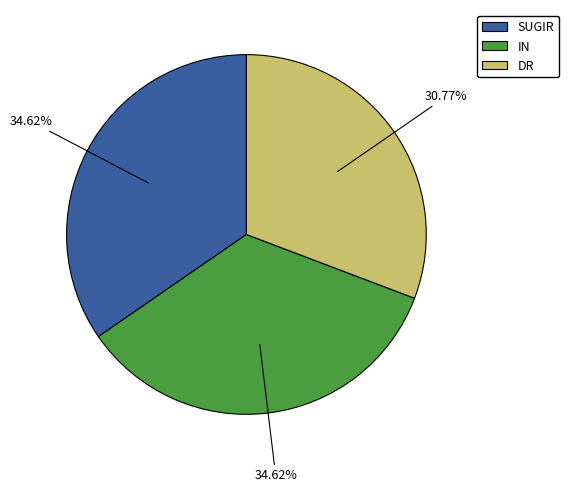

How many segments does this pie chart have?

3